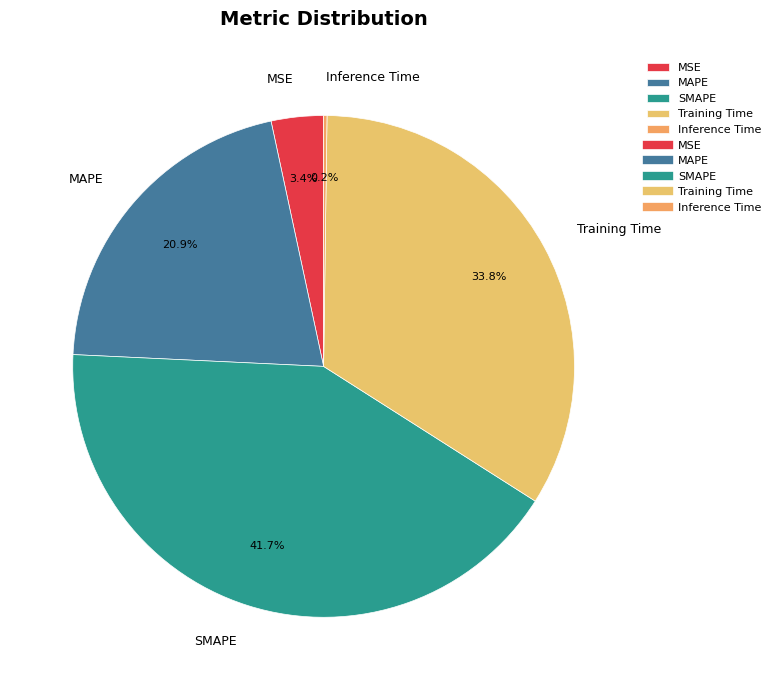

What percentage is NOT represented by SMAPE?

58.3%